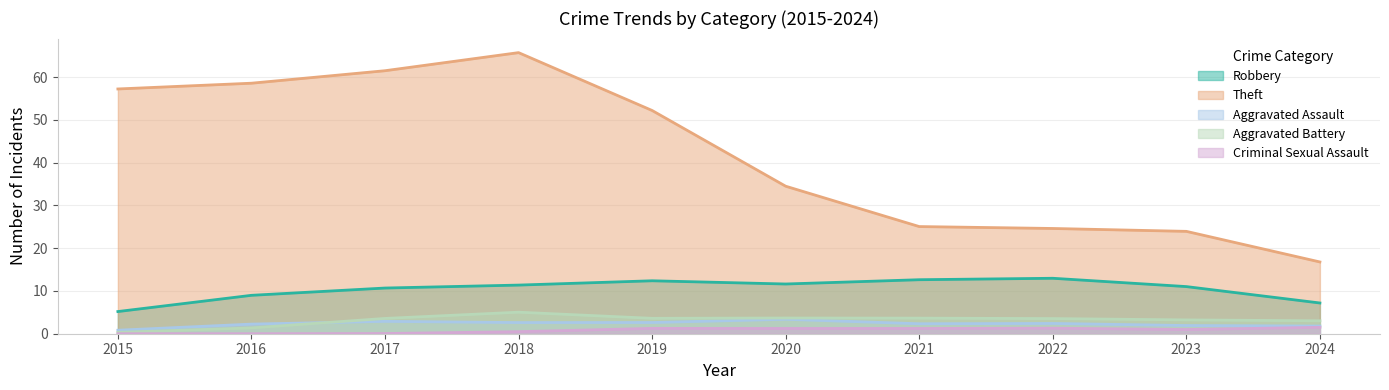

Which has a higher value, 2019 or 2017?

2019